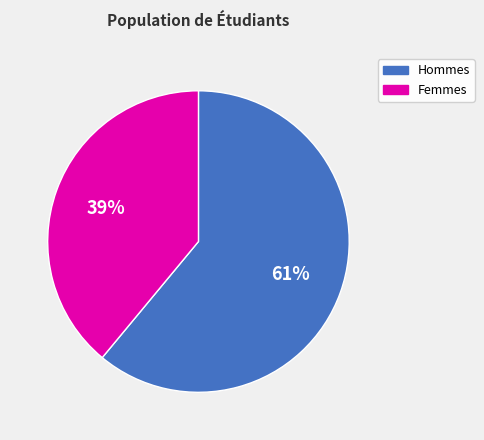

To the nearest percent, what is the average slice percentage?

50%